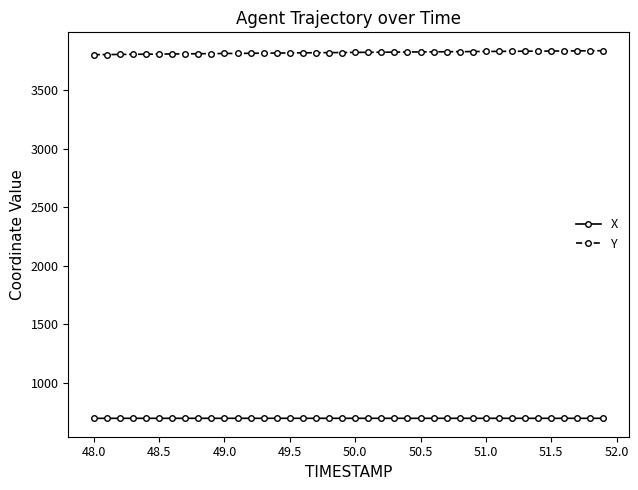

What is the sum of all X values?

27823.6